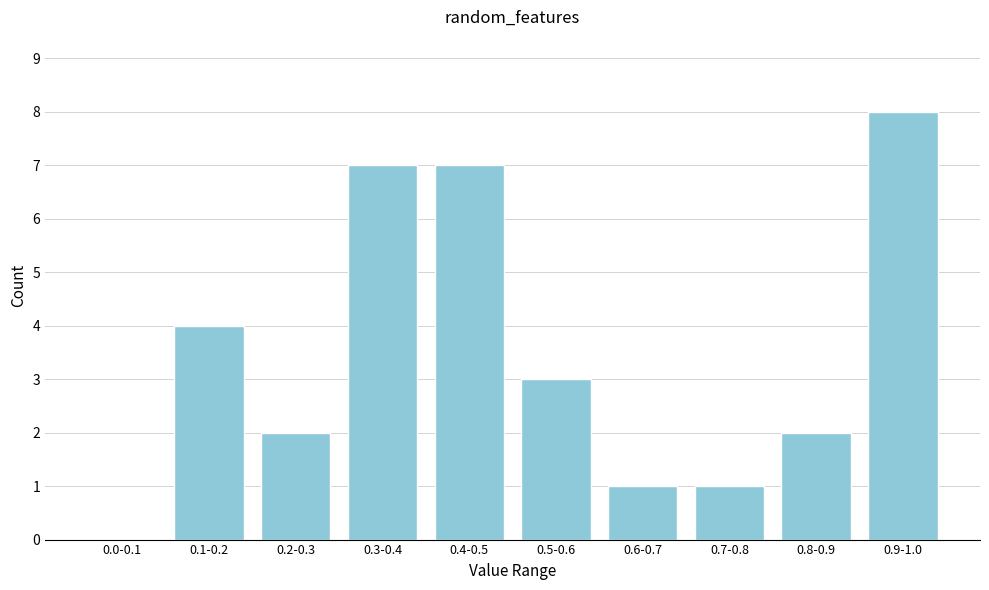

Reading left to right, list all the values displayed in this chart.

0.0-0.1=0	0.1-0.2=4	0.2-0.3=2	0.3-0.4=7	0.4-0.5=7	0.5-0.6=3	0.6-0.7=1	0.7-0.8=1	0.8-0.9=2	0.9-1.0=8